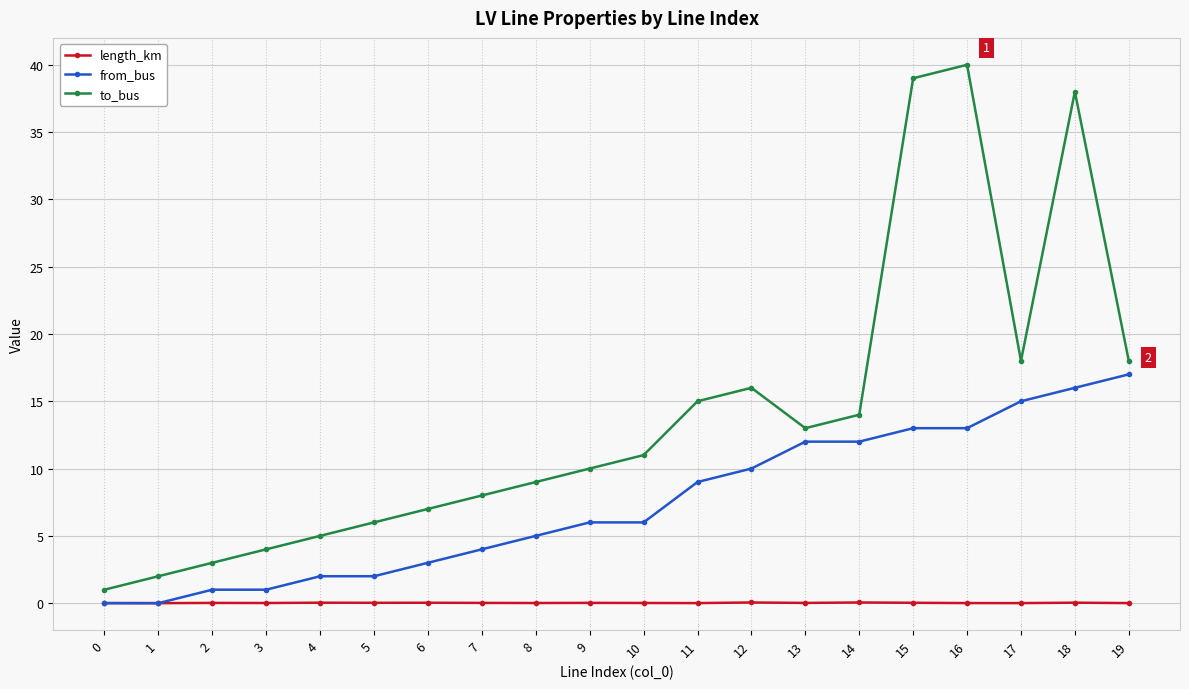

Is the value of to_bus at 0 greater than the value of from_bus at 12?

No